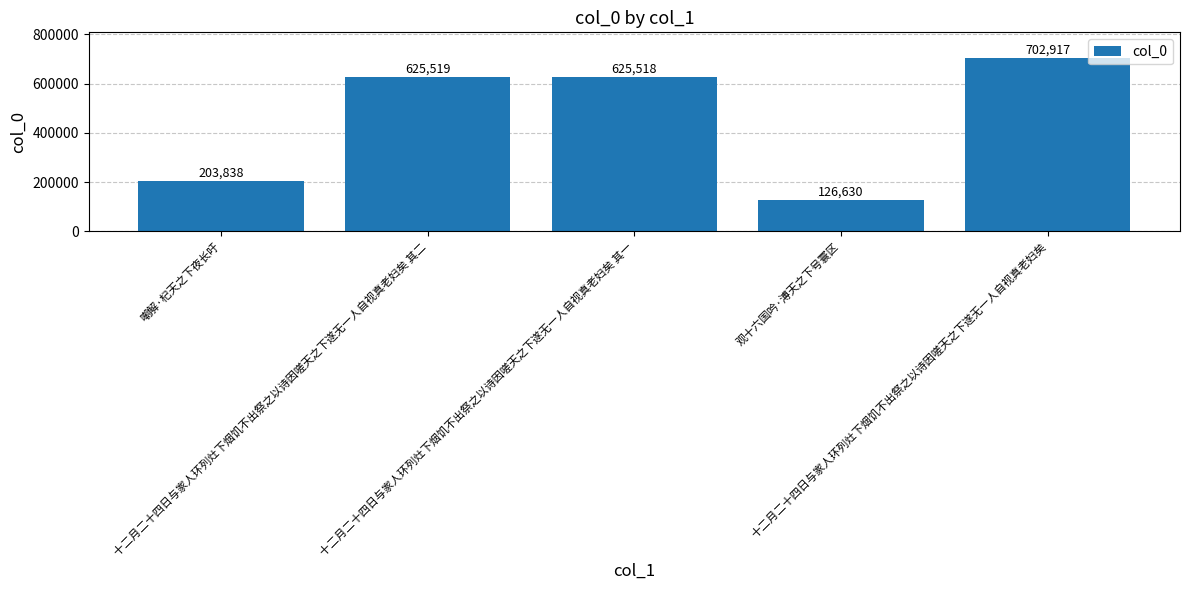

Reading right to left, what are all the values shown in this chart?

702917	126630	625518	625519	203838